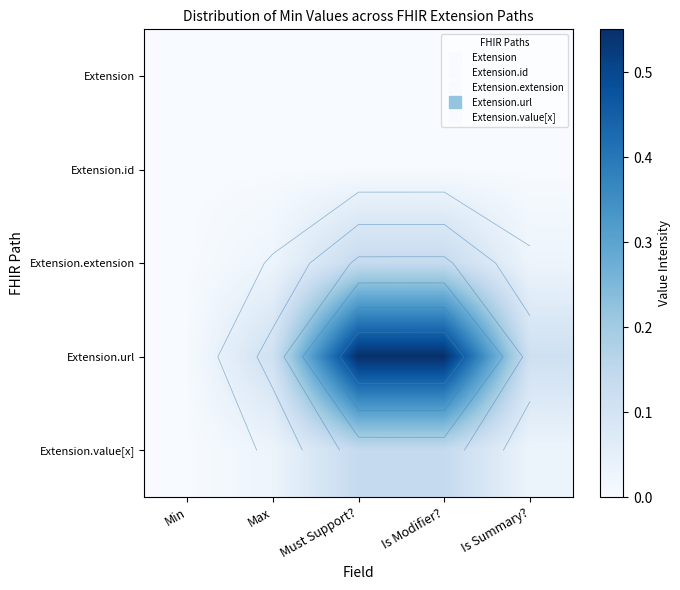

At which category is the sum across all series the highest?

Must Support?